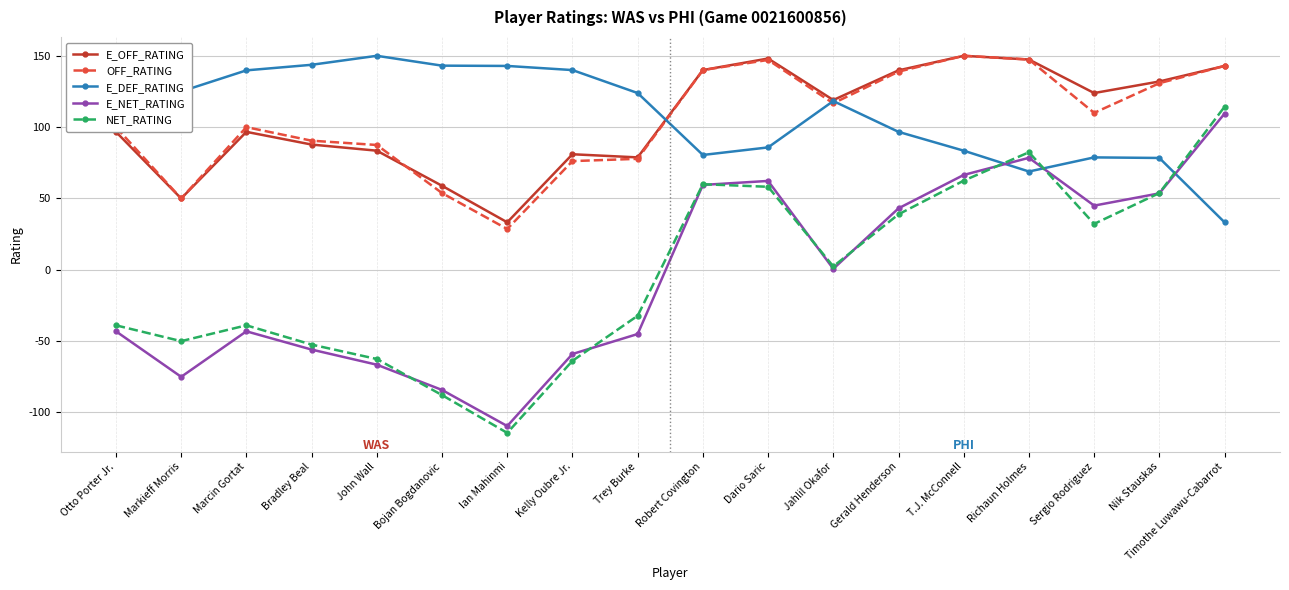

Which series has the largest range (max minus min)?

NET_RATING